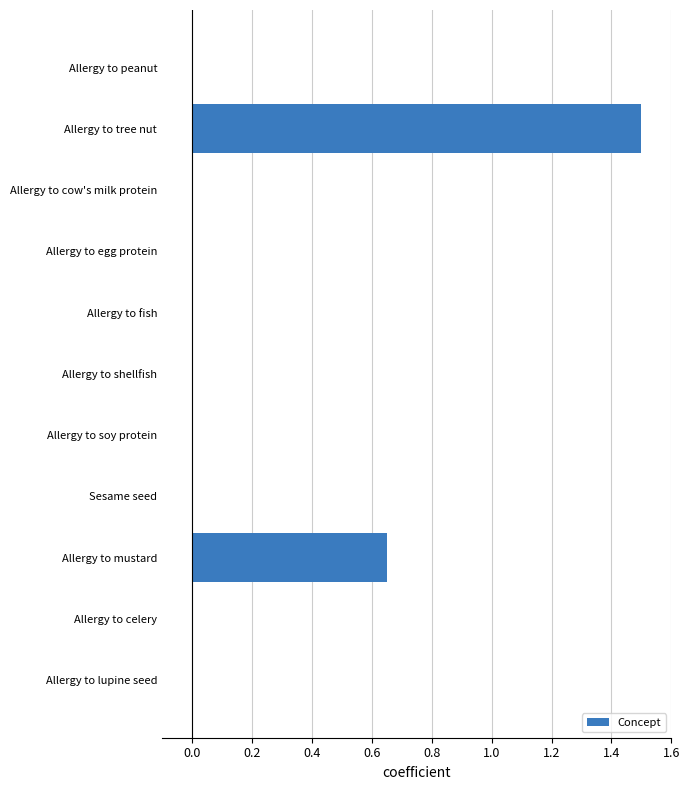

Is it true that the value at Allergy to celery is 0.0?

True